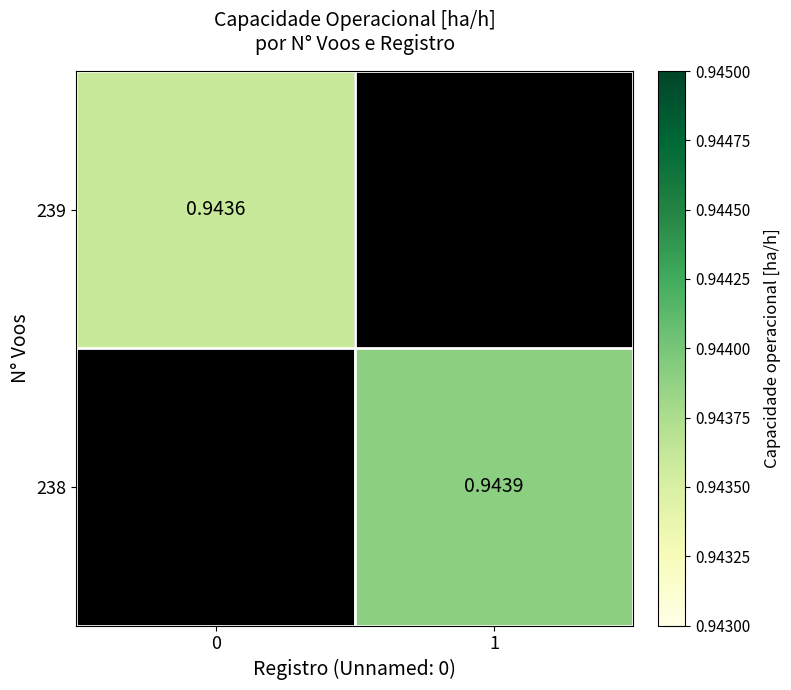

List the labels in order of 239 value, largest first.

0, 1